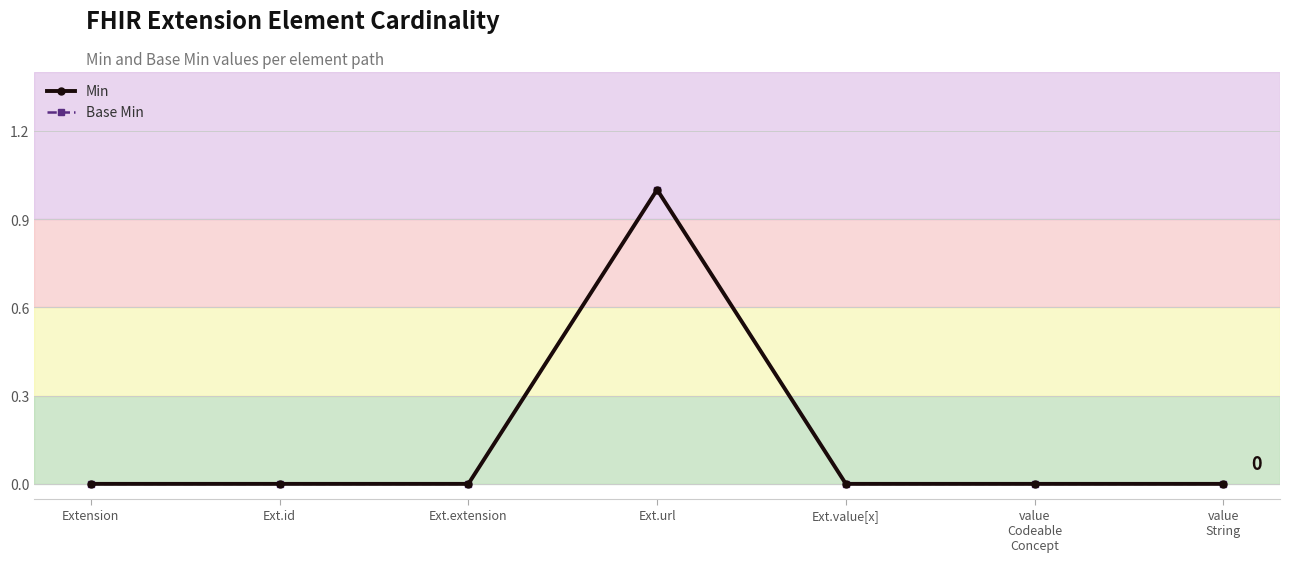

Reading left to right, what are all the values shown in this chart?

Min: 0	0	0	1	0	0	0
Base Min: 0	0	0	1	0	0	0